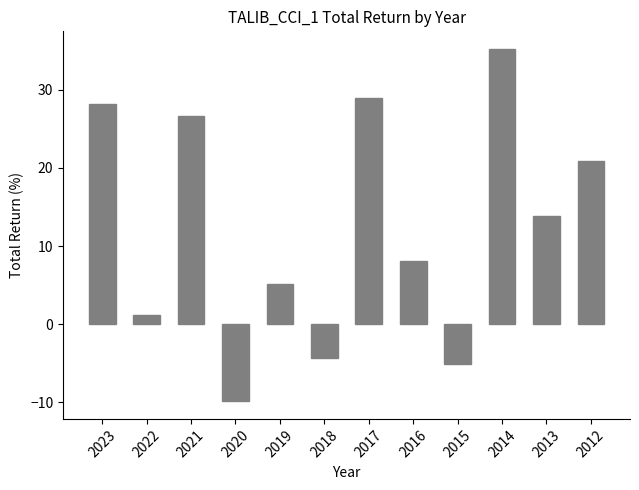

Rank the categories by value from highest to lowest.

2014, 2017, 2023, 2021, 2012, 2013, 2016, 2019, 2022, 2018, 2015, 2020